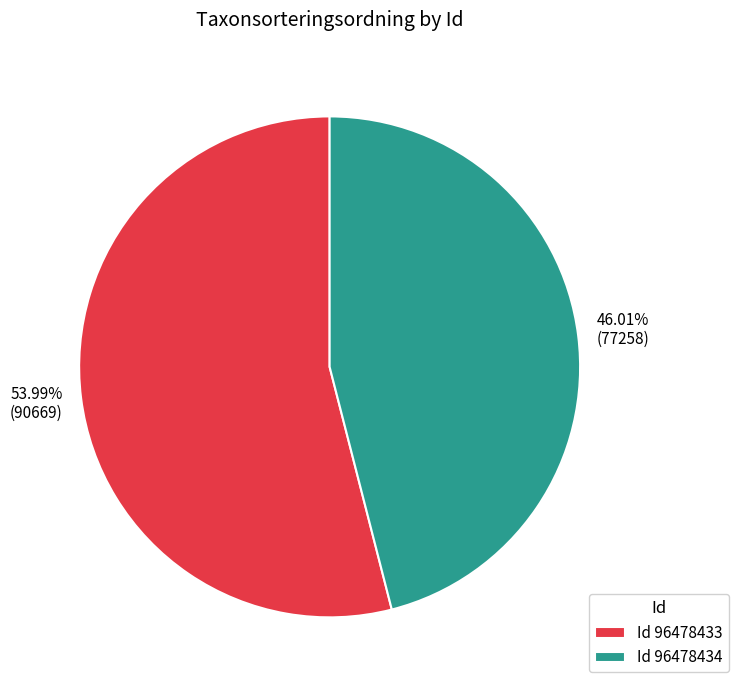

What is the largest slice in the pie chart?

Id 96478433